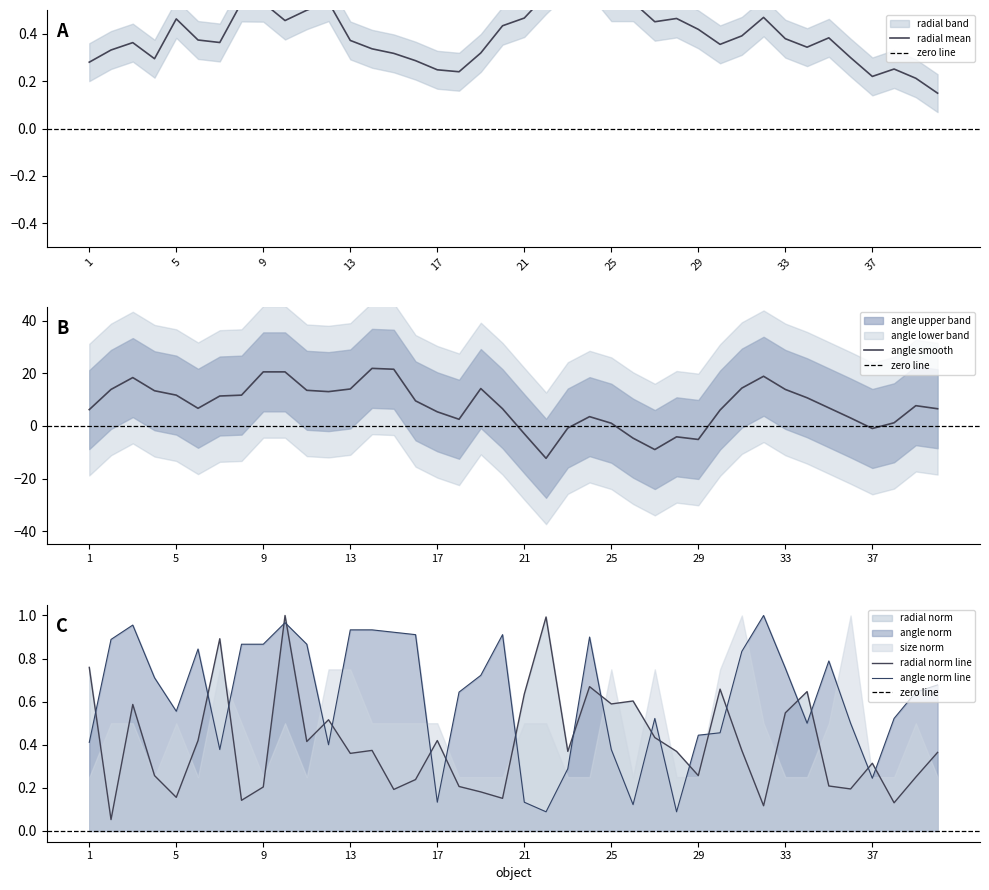

What is the highest value of the angle smooth series?

21.8